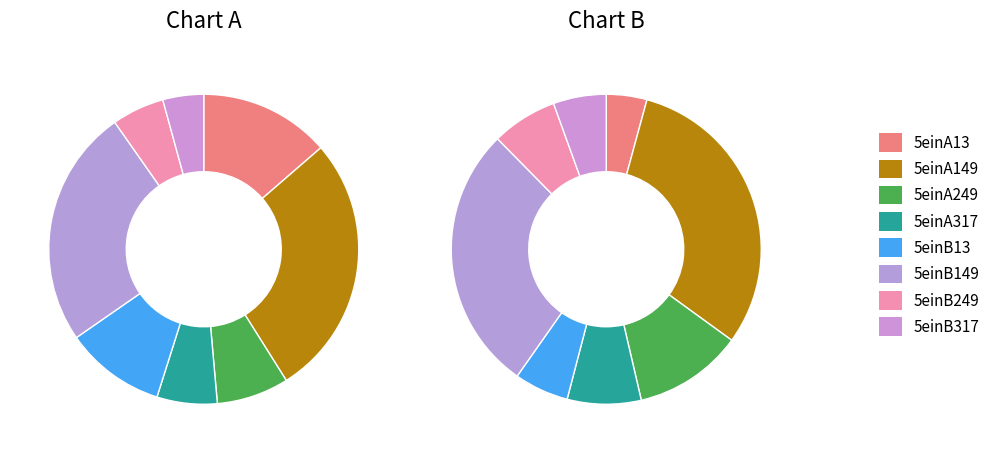

Does 5einB317 account for over 50% of the chart?

No